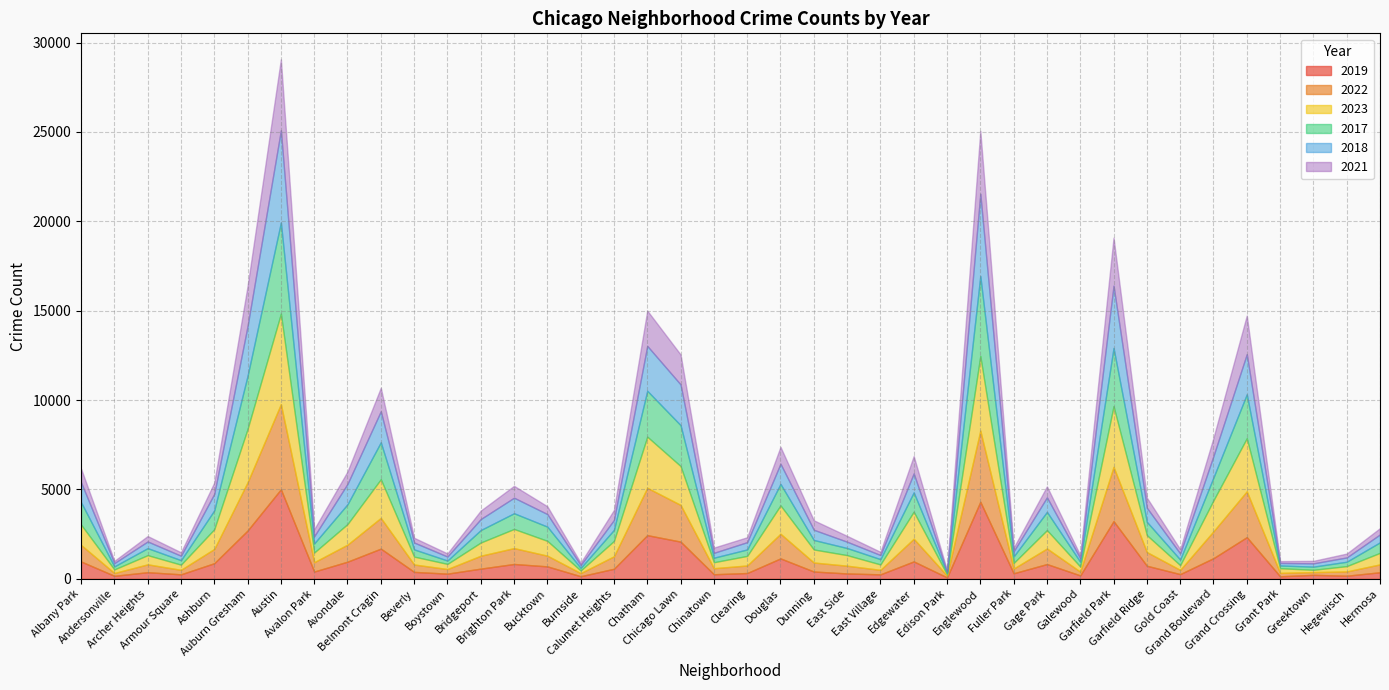

Which series has the widest spread of values?

2018